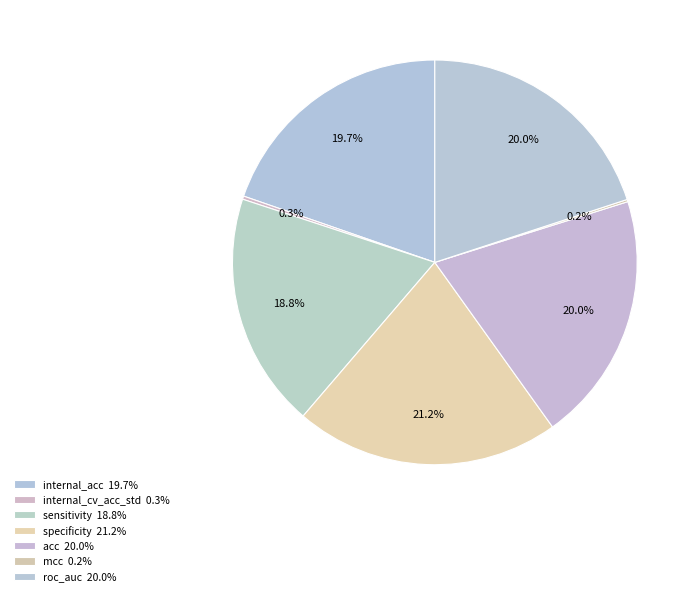

How many slices are in this pie chart?

7